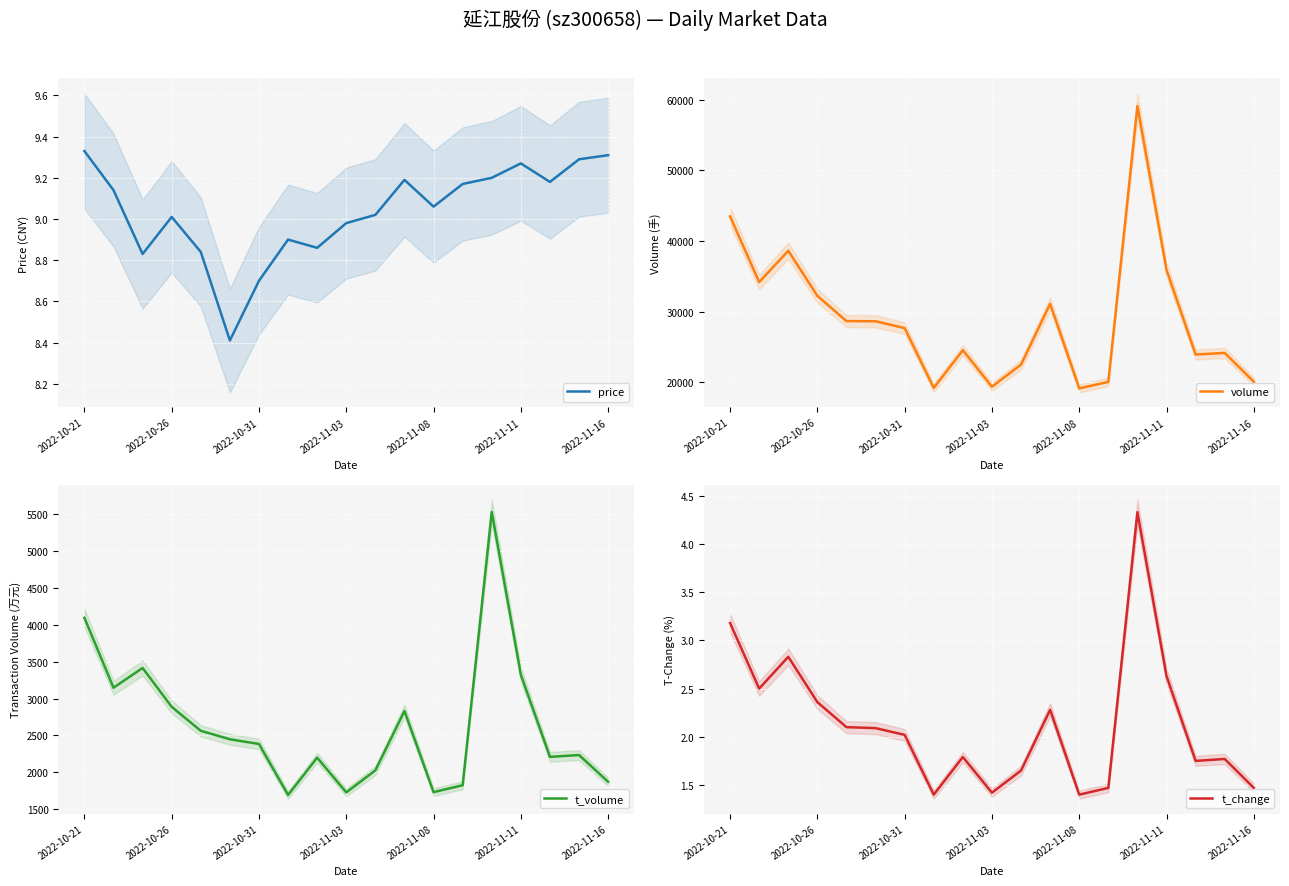

True or false: volume and t_volume cross at least once.

False